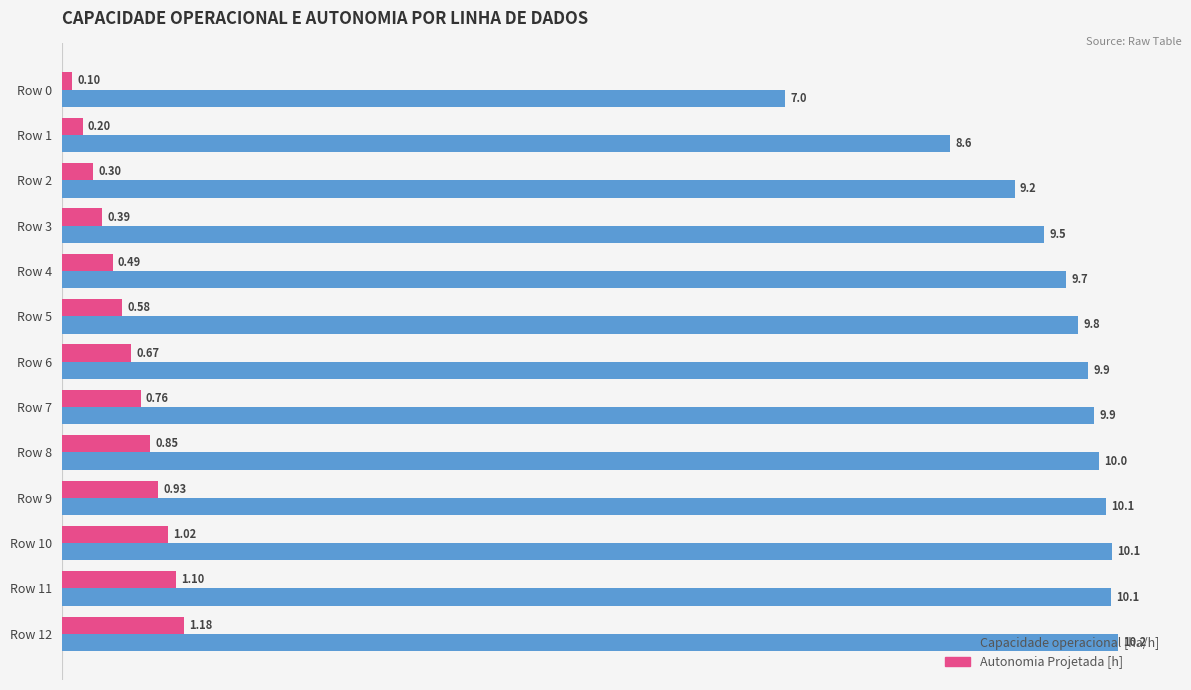

What is the average value of the Capacidade operacional [ha/h] series?

9.5